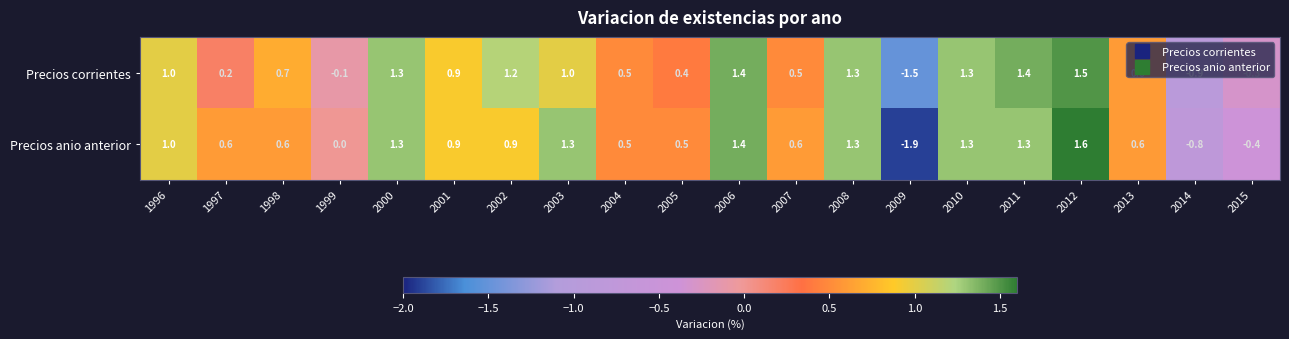

What is the maximum value shown in the chart?

1.6